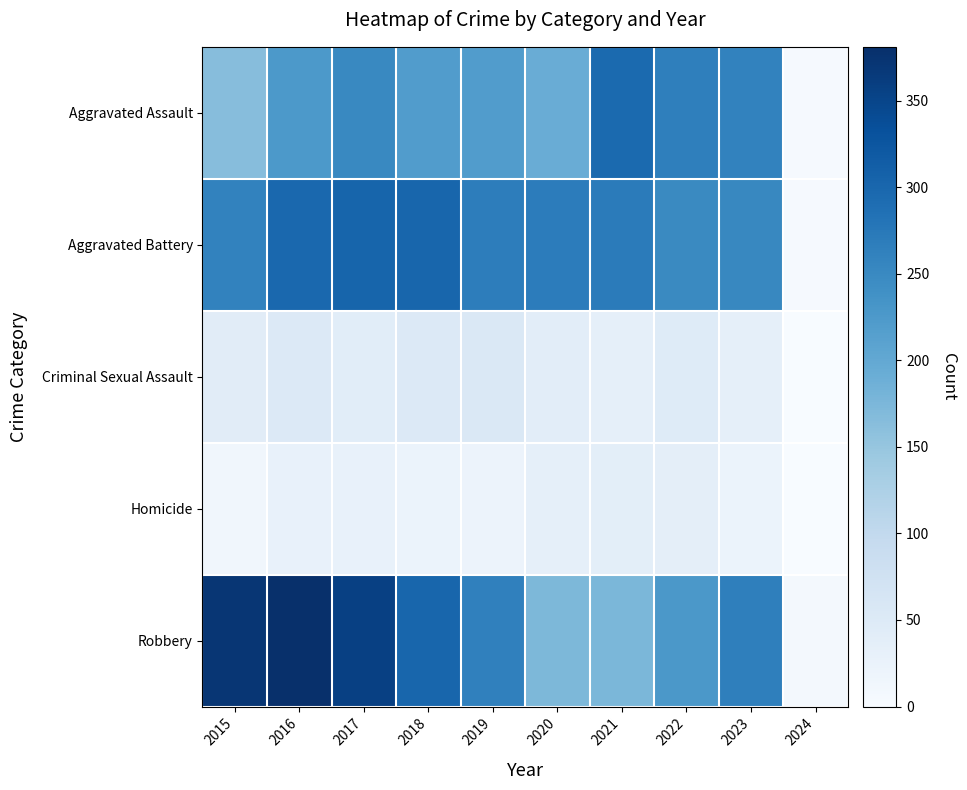

What is the maximum value shown in the chart?

381